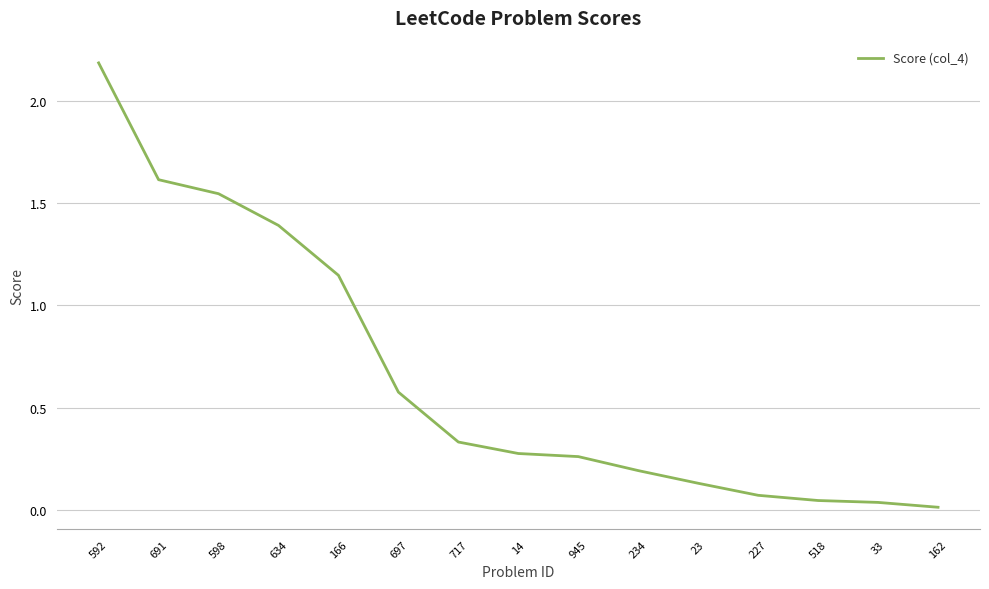

Which category has the highest value across all series?

592